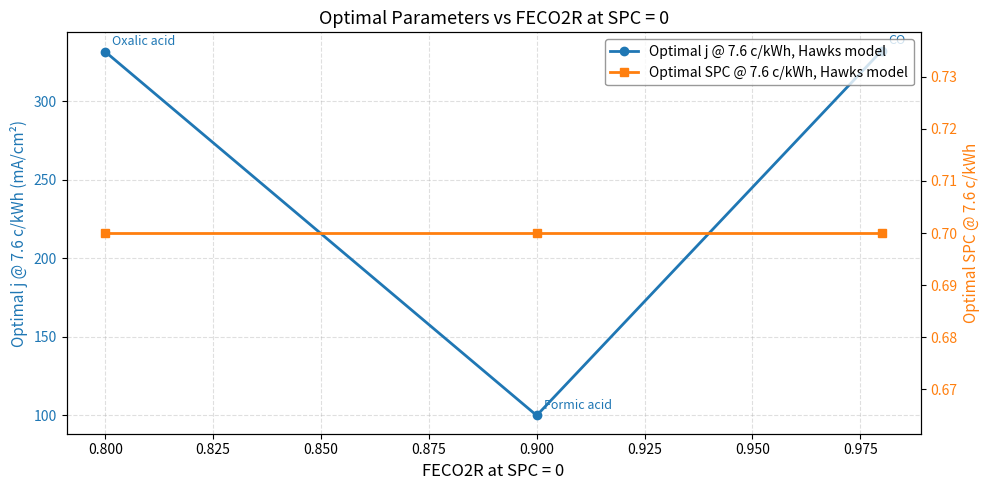

What is the value of the Optimal SPC @ 7.6 c/kWh, Hawks model point at the 1st from the left?

0.7